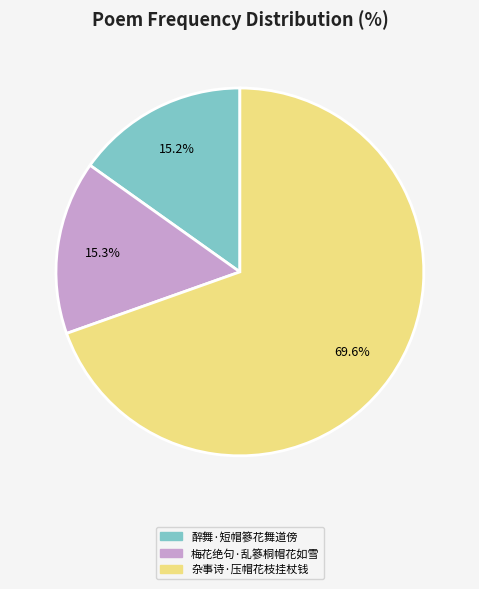

What is the largest slice in the pie chart?

杂事诗·压帽花枝挂杖钱